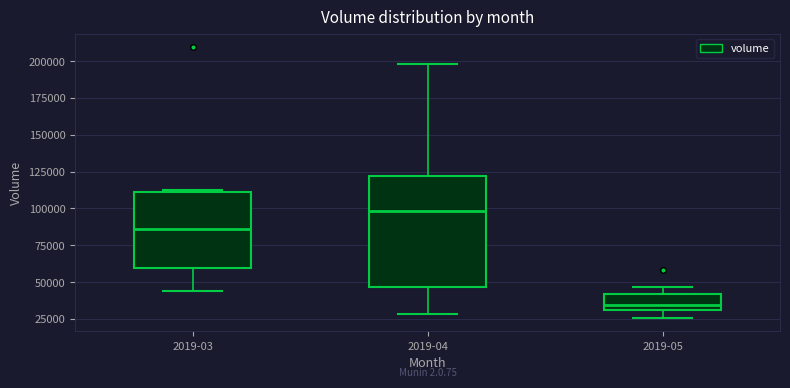

Where is the lower edge of the box for 2019-03 on the y-axis? The values are not printed on the chart, so give them approximately, as read against the axis.

60000